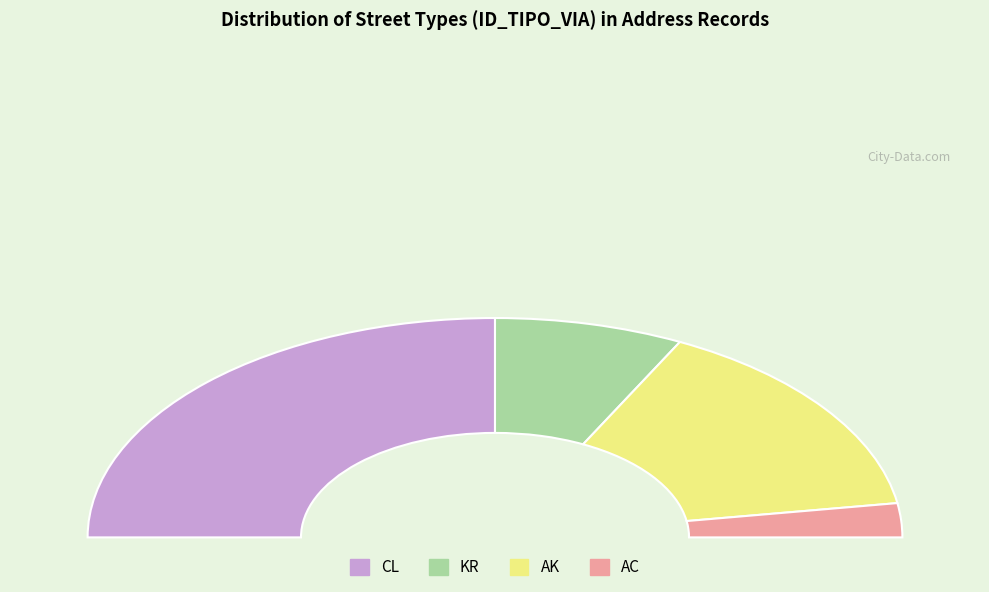

To the nearest percent, what is the combined percentage of AC and CL?

55%